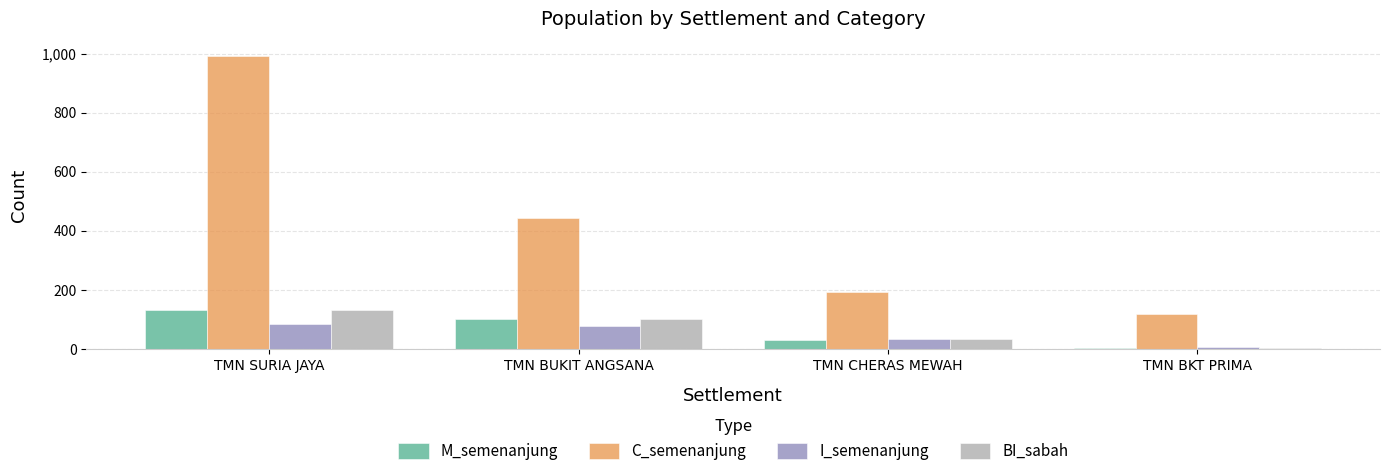

Where does the BI_sabah series first go above 102?

TMN SURIA JAYA